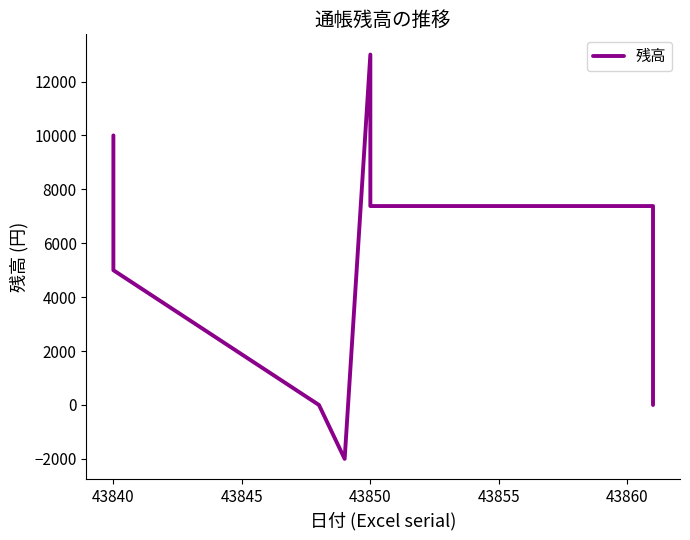

How many lines are shown in the chart?

1